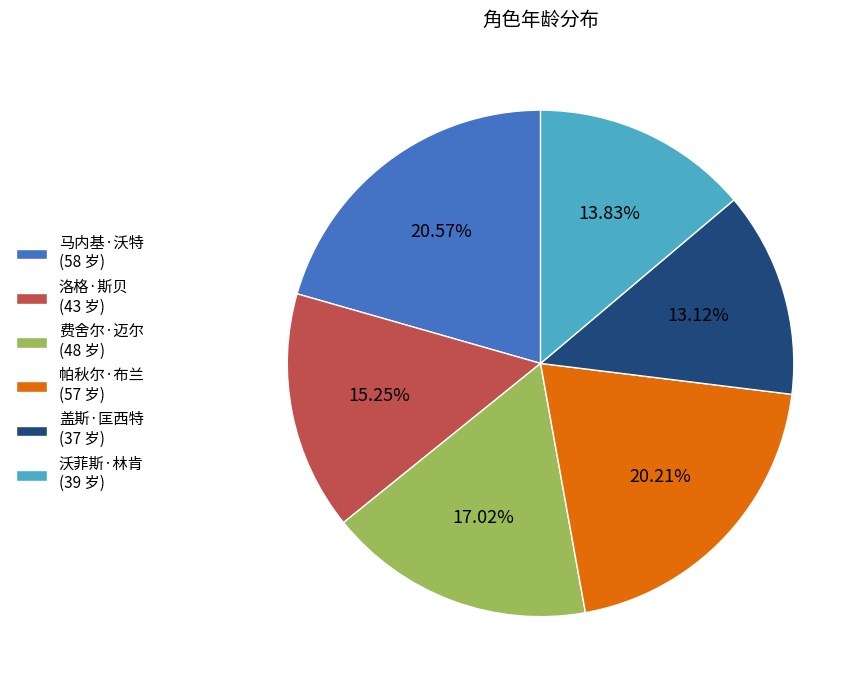

Which category has the smallest portion of the pie?

盖斯·匡西特